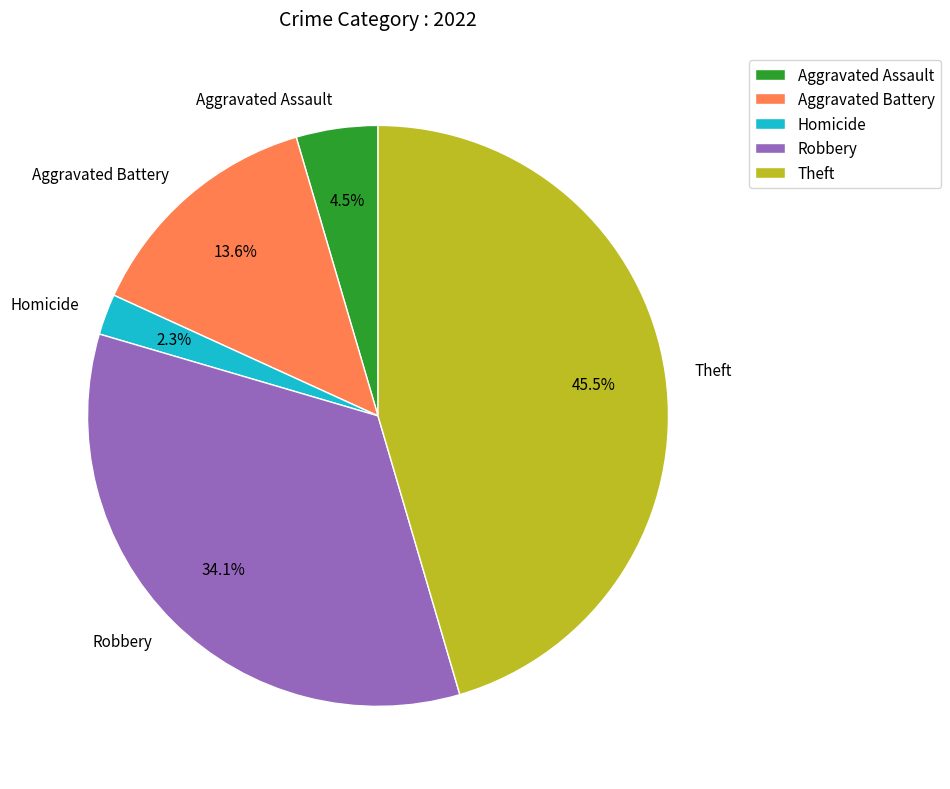

To the nearest percent, what is the difference between the largest and smallest slice percentages?

43%